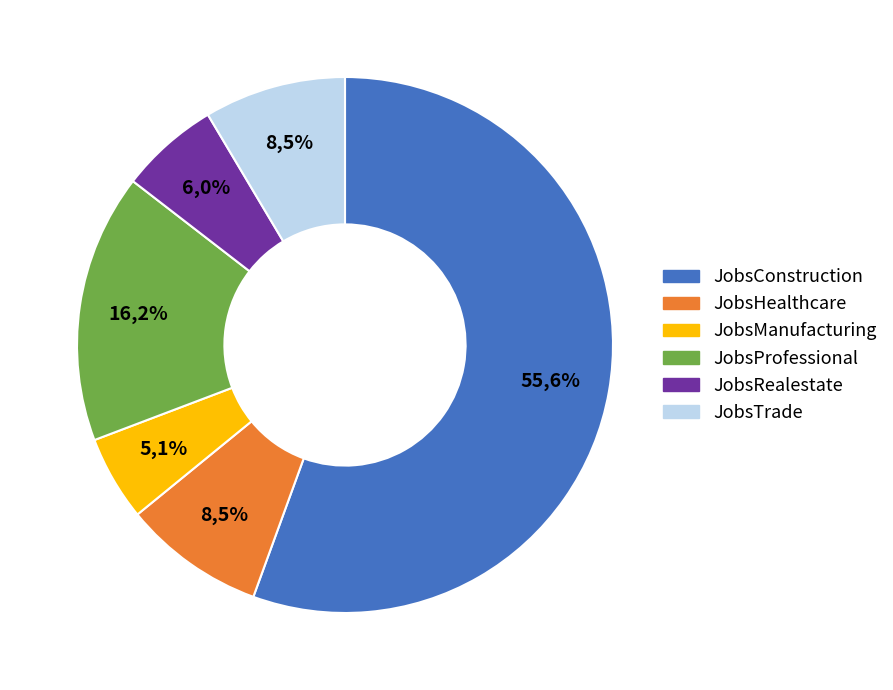

To the nearest percent, what portion does JobsHealthcare represent?

9%